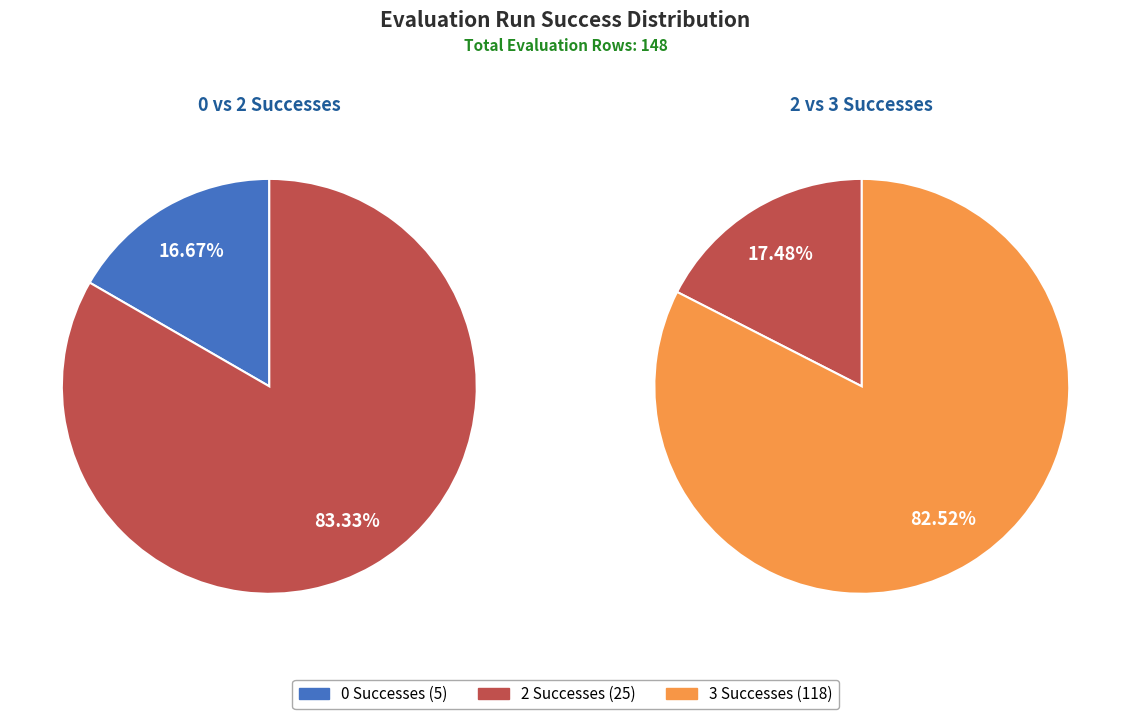

How much of the chart is everything except success num 2?

83.1%